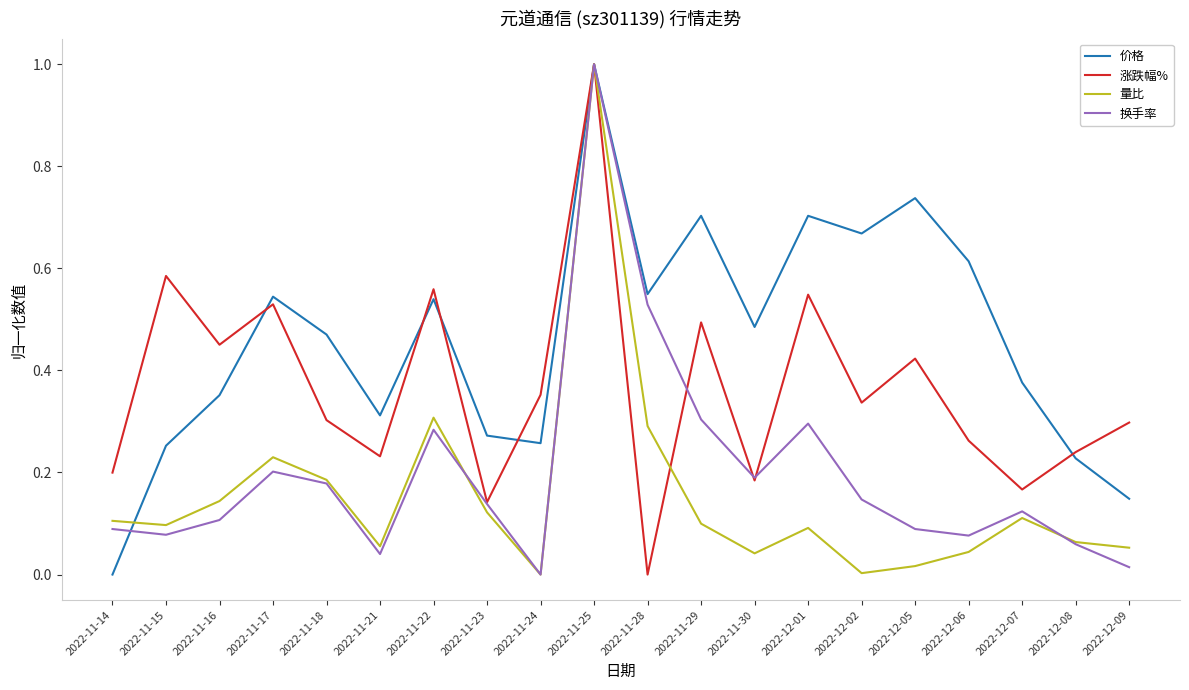

Between 2022-11-14 and 2022-11-22, which series saw the biggest shift?

价格